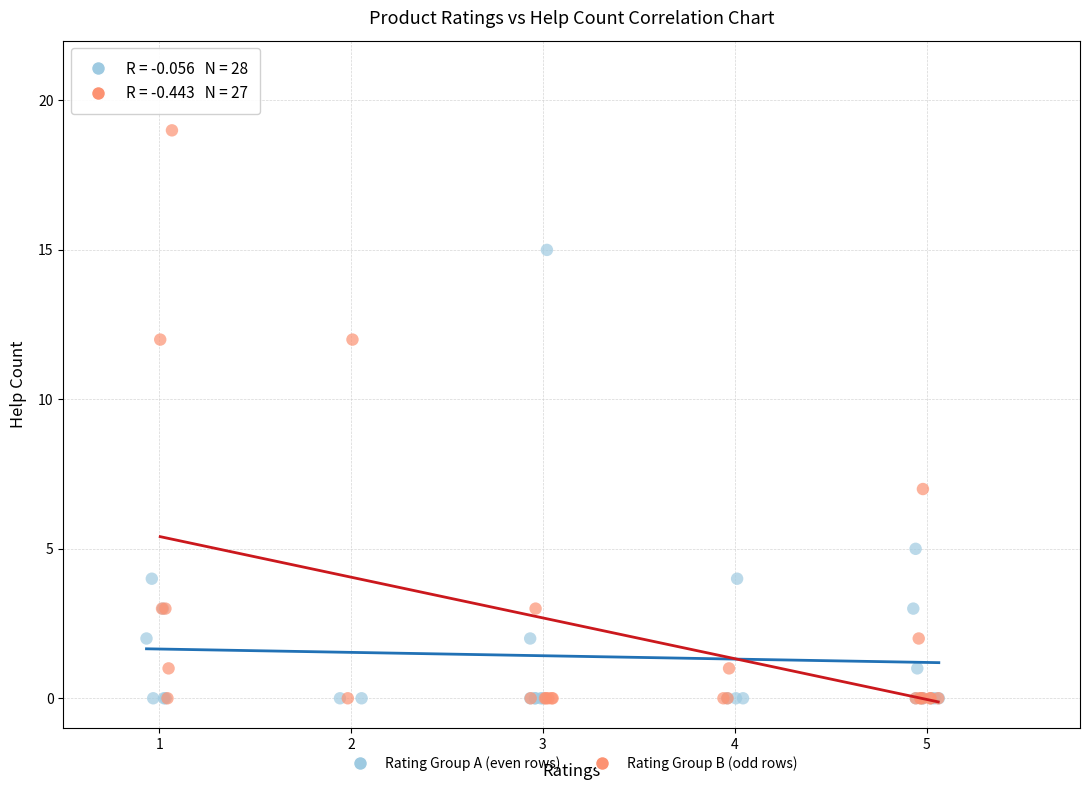

Which series contains the highest Y value?

Rating Group B (odd rows)